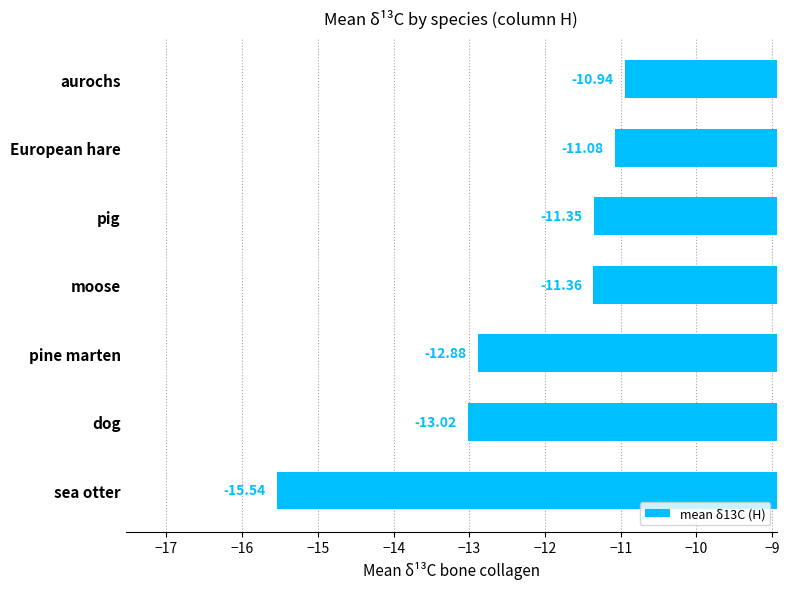

Rank the categories by value from lowest to highest.

sea otter, dog, pine marten, moose, pig, European hare, aurochs